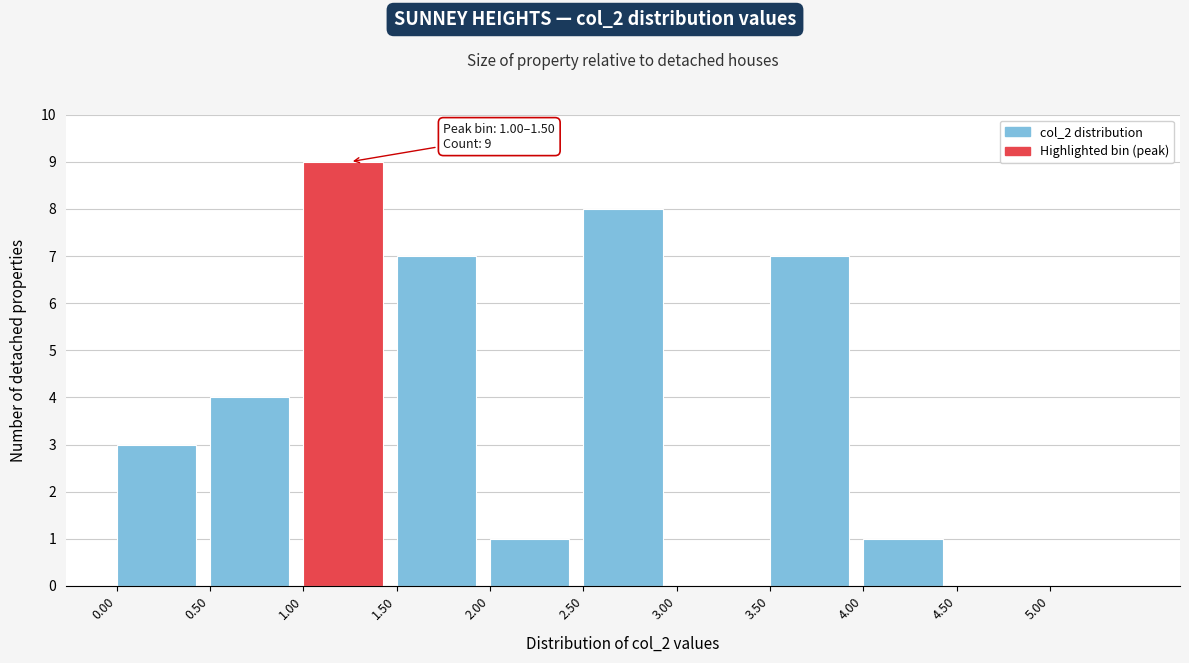

Over which range of the x-axis is the bar tallest?

1.0 to 1.5